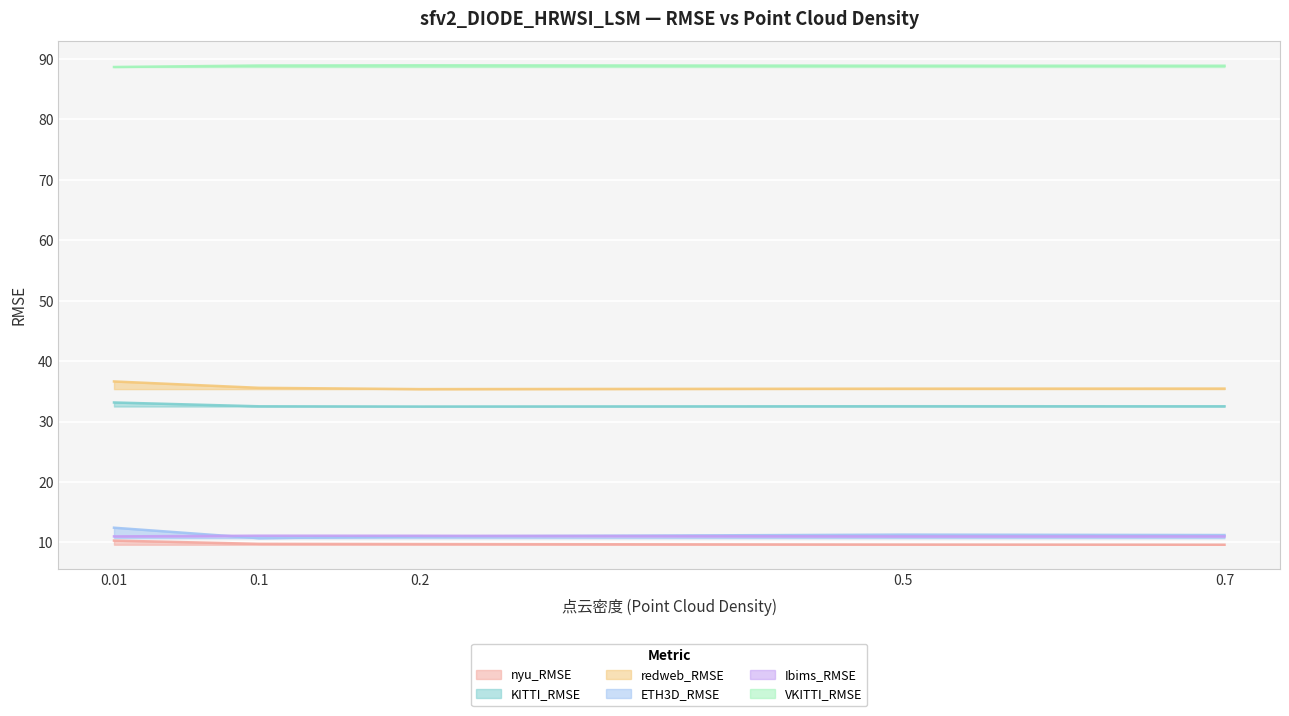

Which category has the highest value in the VKITTI_RMSE series?

0.2